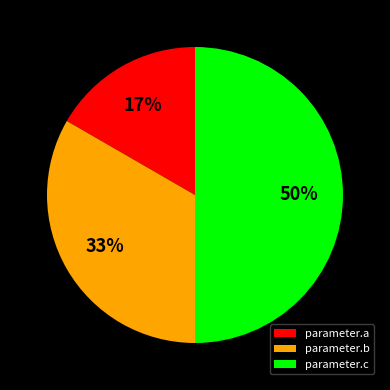

Is it true that parameter.b is 33% of the pie?

True